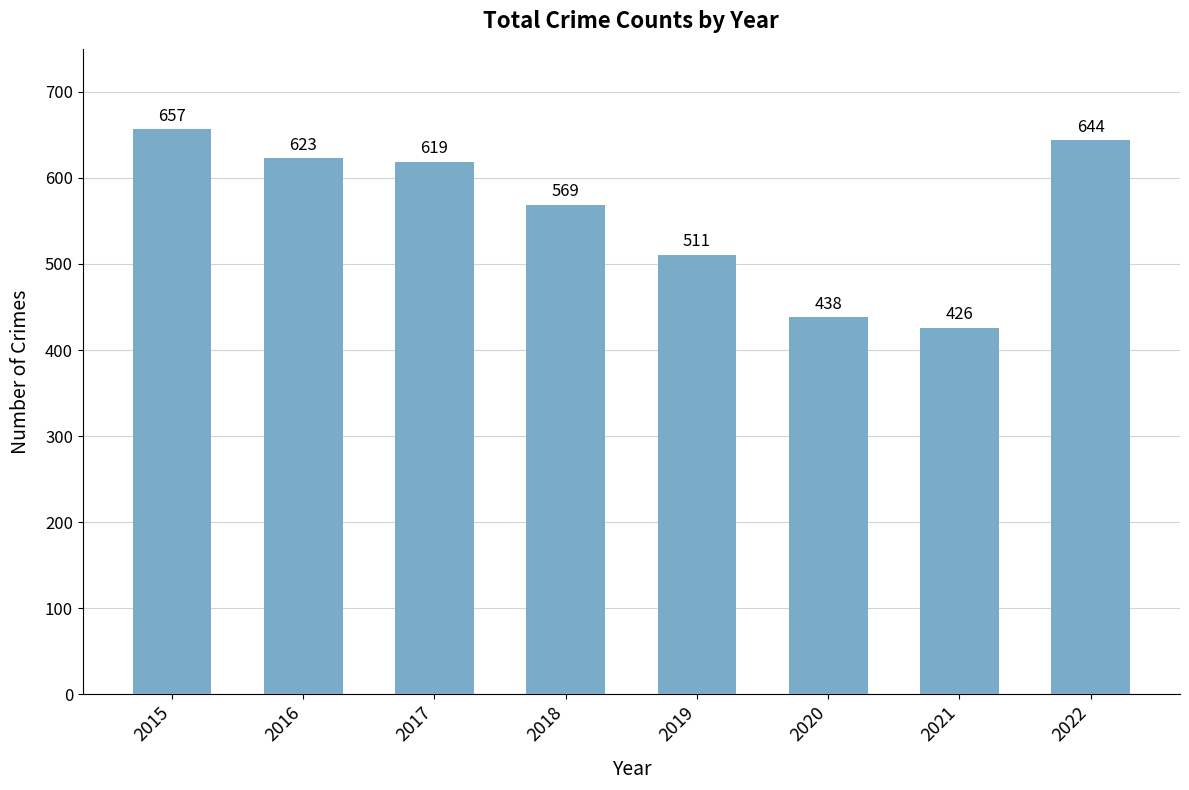

How many data points does each series have?

8